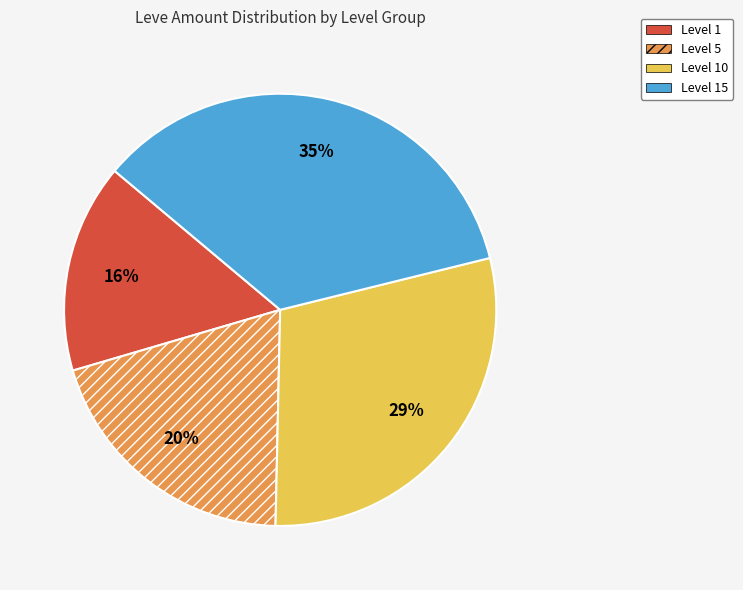

True or false: Level 5 accounts for 20% of the total.

True